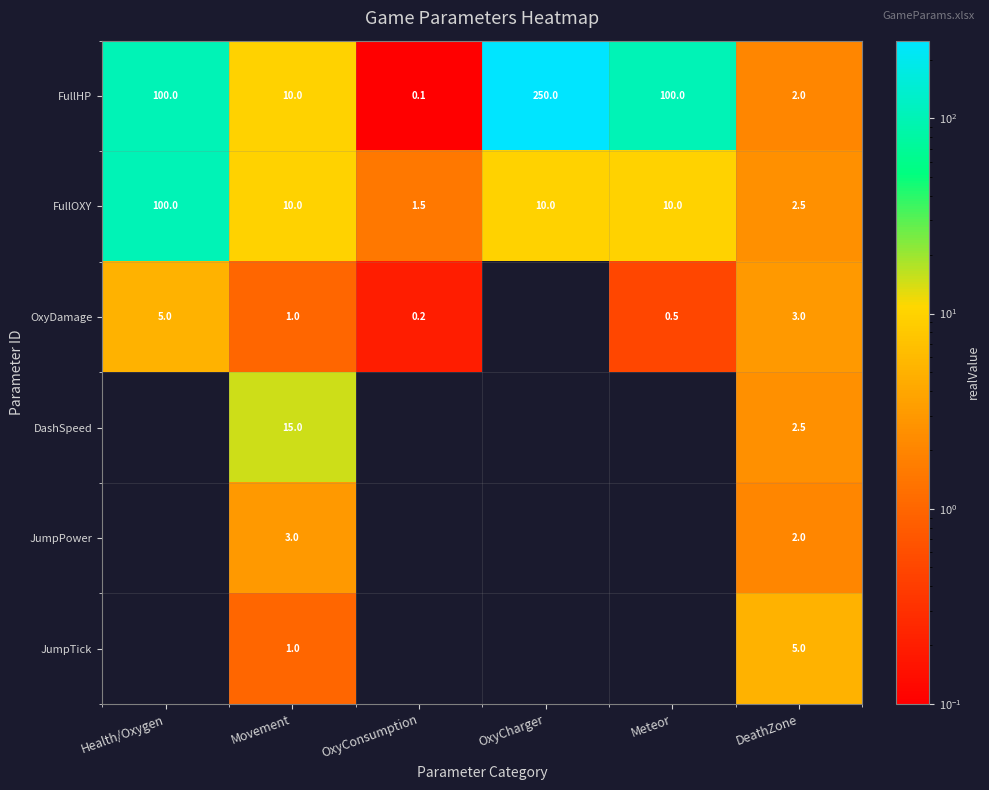

True or false: OxyDamage has a value of 1.1 at DeathZone.

False